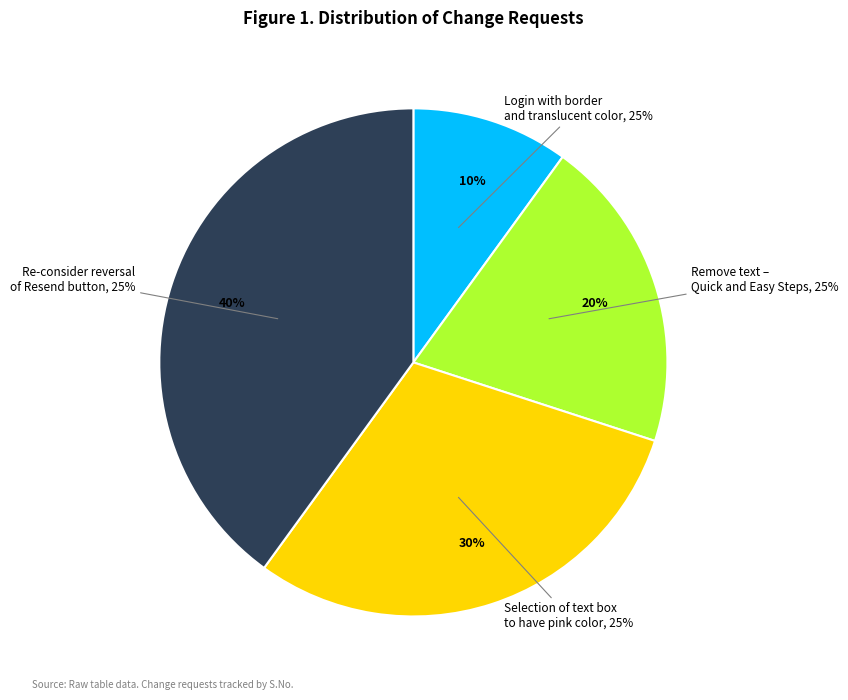

What is the smallest slice in the pie chart?

Login with border and translucent color